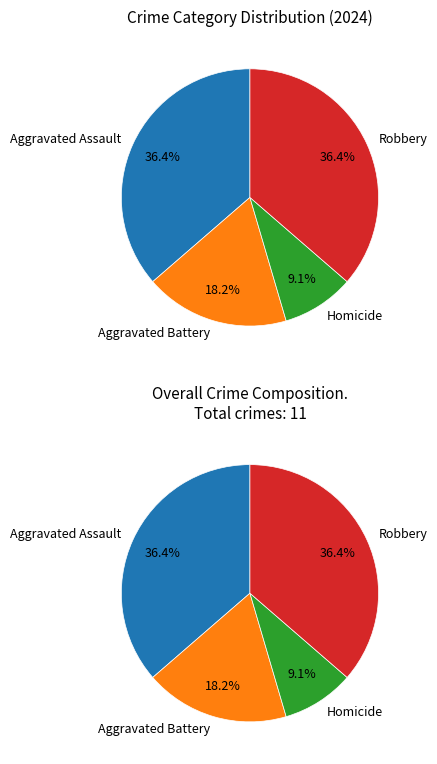

What is the smallest slice in the pie chart?

Homicide